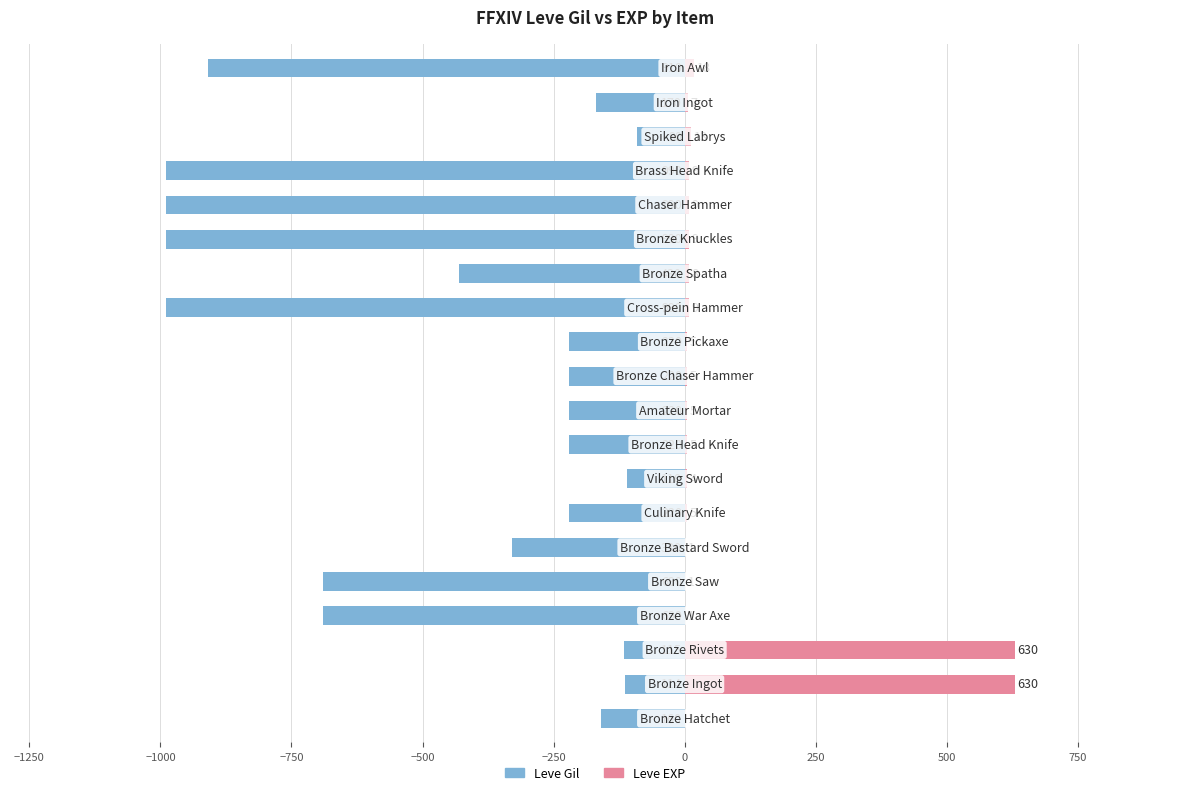

What are all the series names shown in the legend?

Leve Gil, Leve EXP